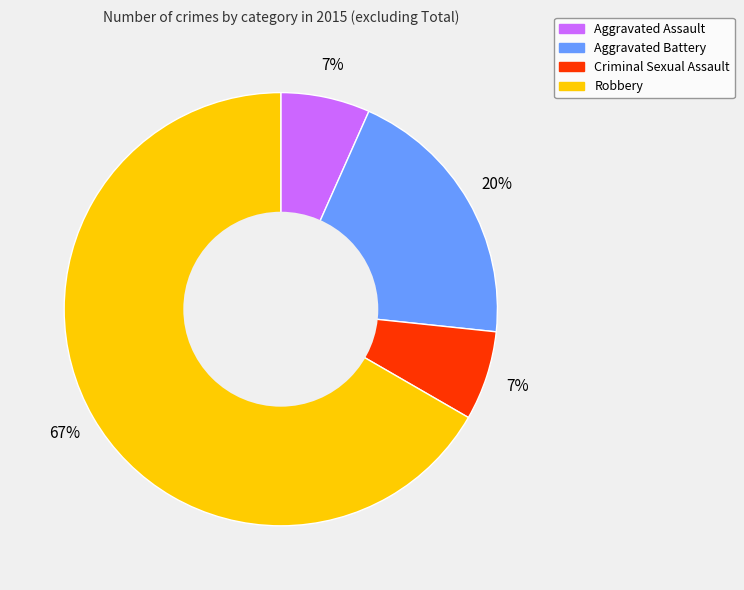

To the nearest percent, what percentage of the pie is Criminal Sexual Assault?

7%